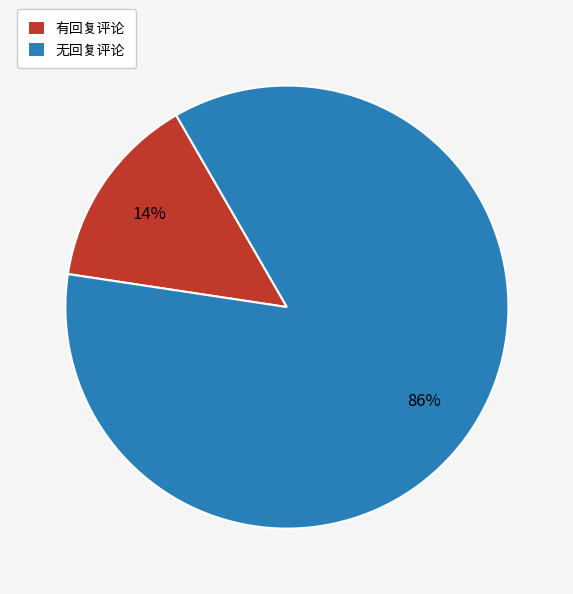

To the nearest percent, what is the combined percentage of 无回复评论 and 有回复评论?

100%